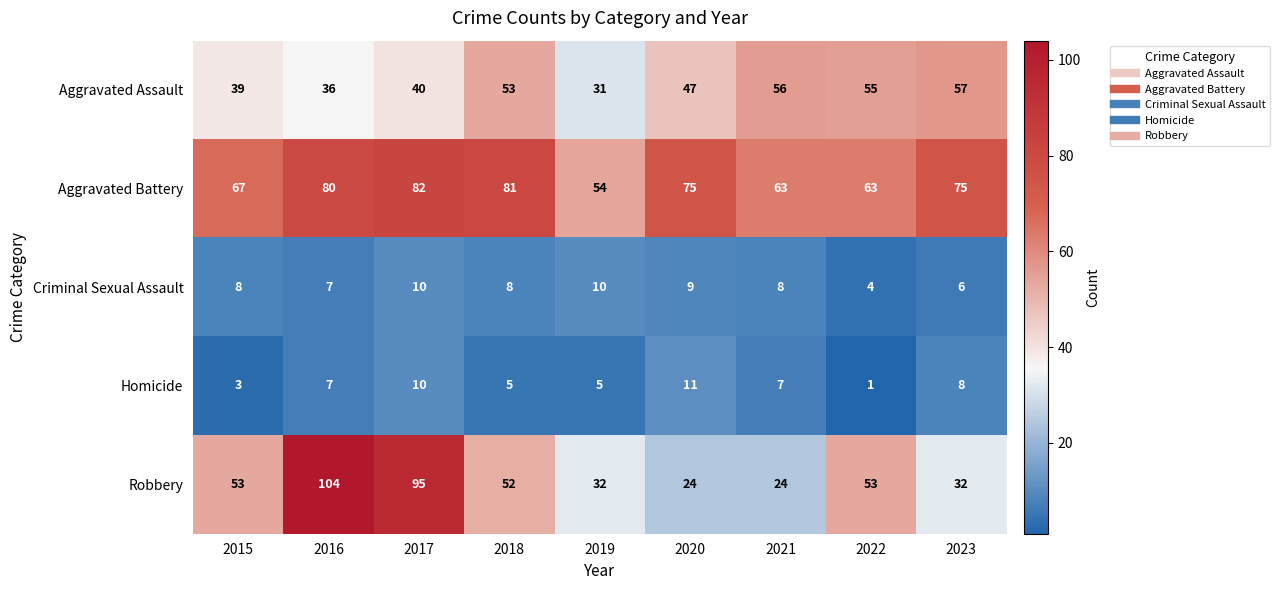

Is it true that Robbery equals 52 at 2018?

True